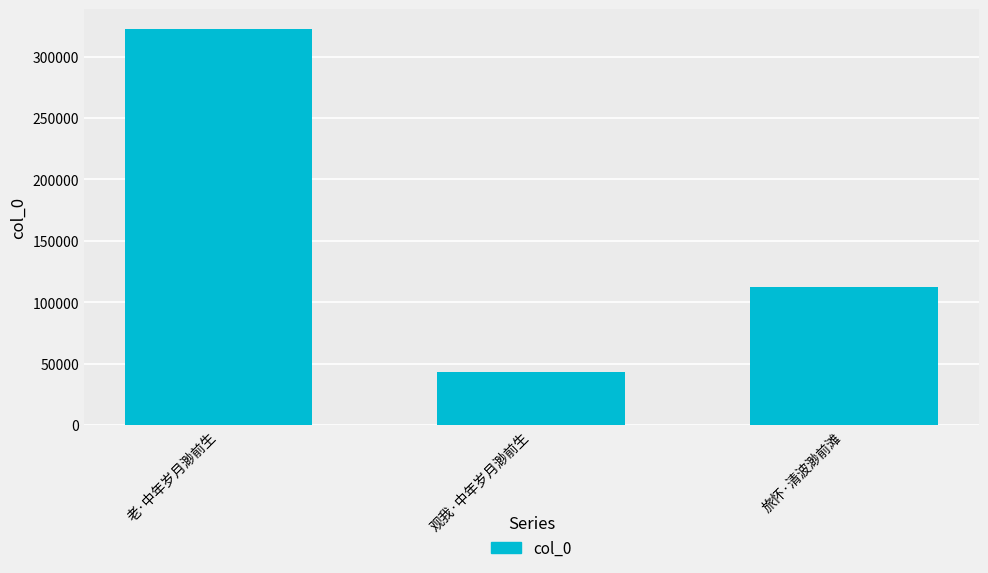

The chart shows a value of 15740 at 观我·中年岁月渺前生. True or false?

False